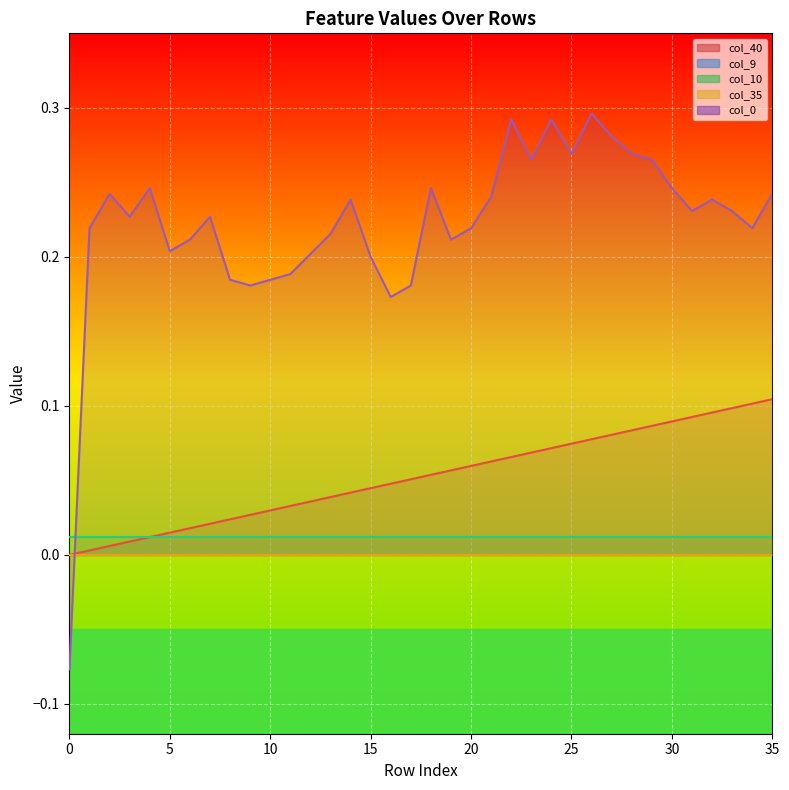

What is the difference between the maximum and second lowest values in the col_40 series?

0.1